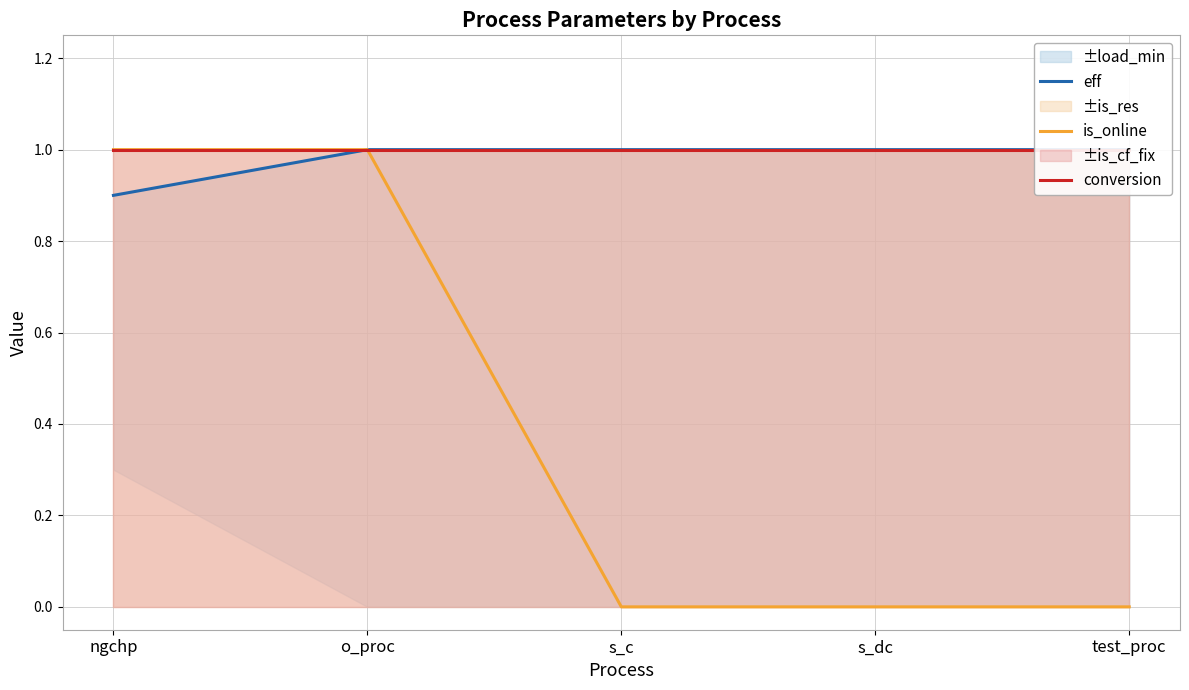

What is the sum of all conversion values?

5.0